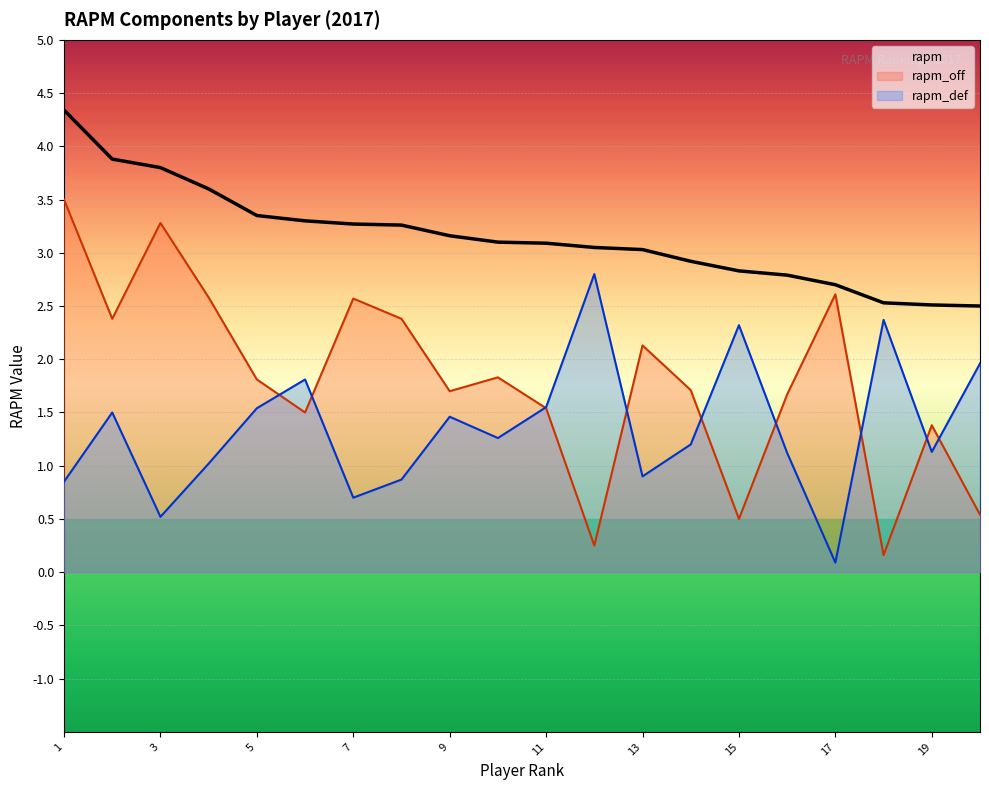

True or false: rapm_off and rapm intersect in this chart.

False